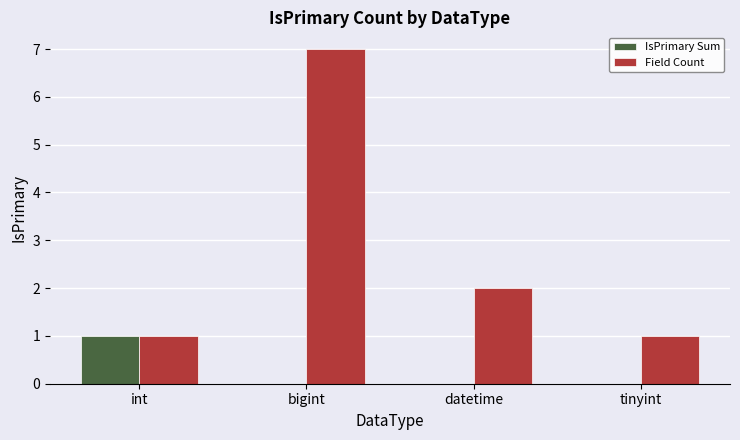

Where is Field Count nearest to the value 4?

datetime